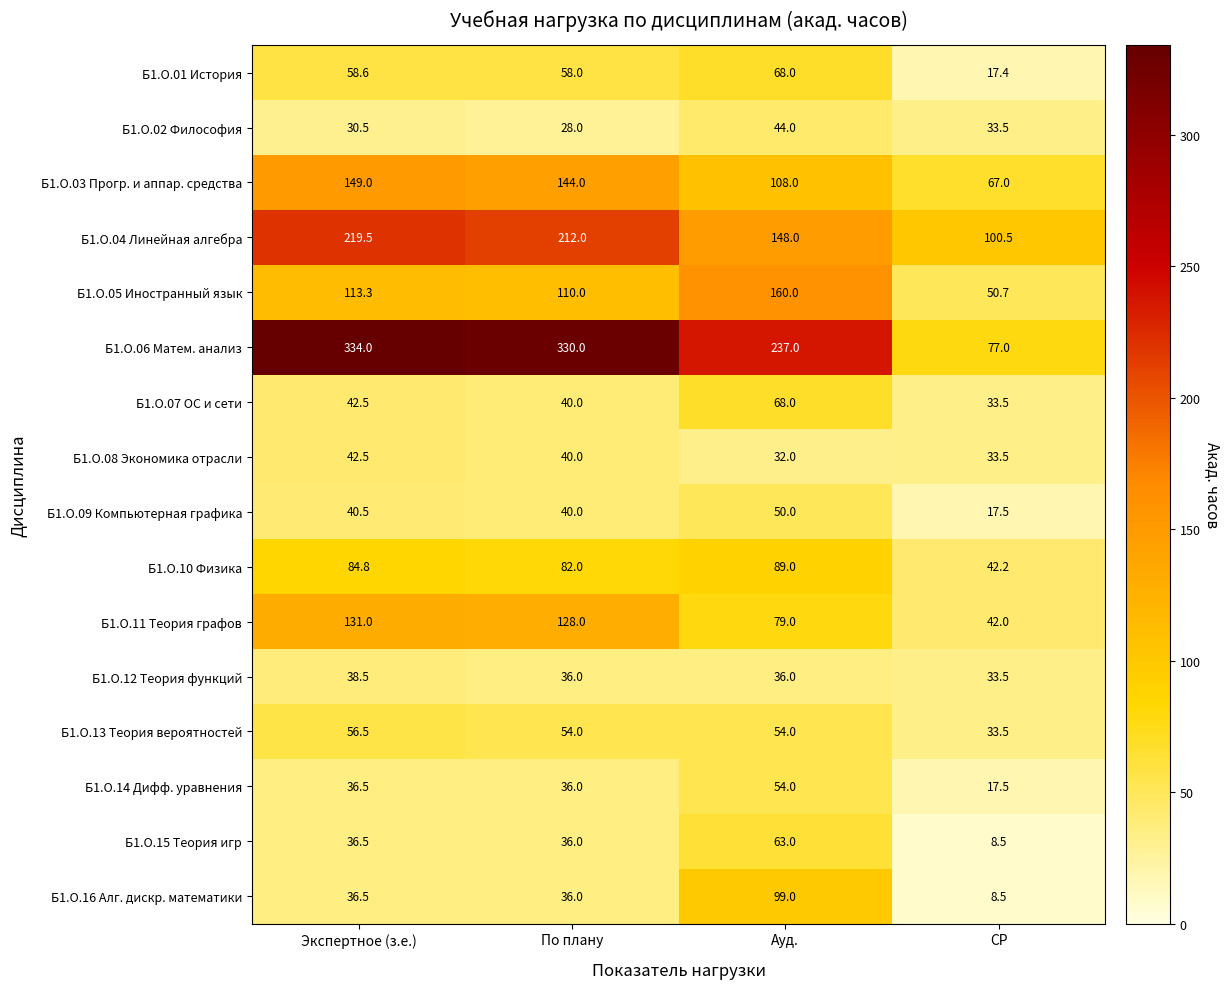

Where does the Б1.О.04 Линейная алгебра series first go above 212?

Экспертное (з.е.)